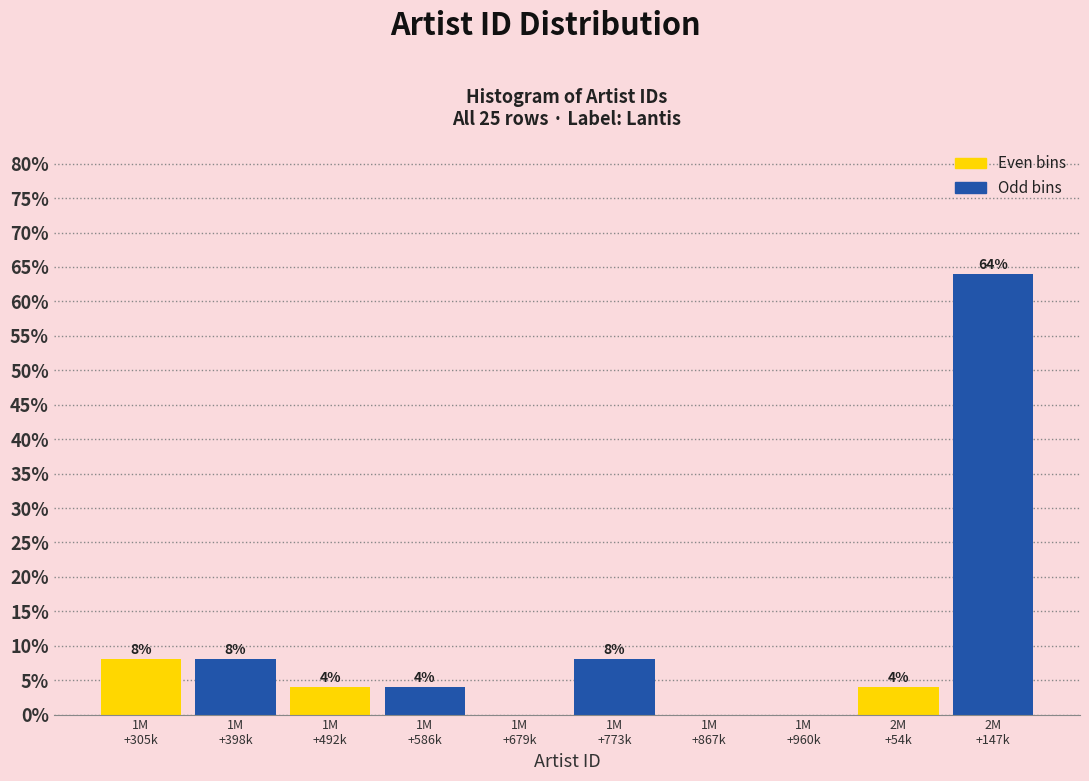

What is the sum of all values?

100